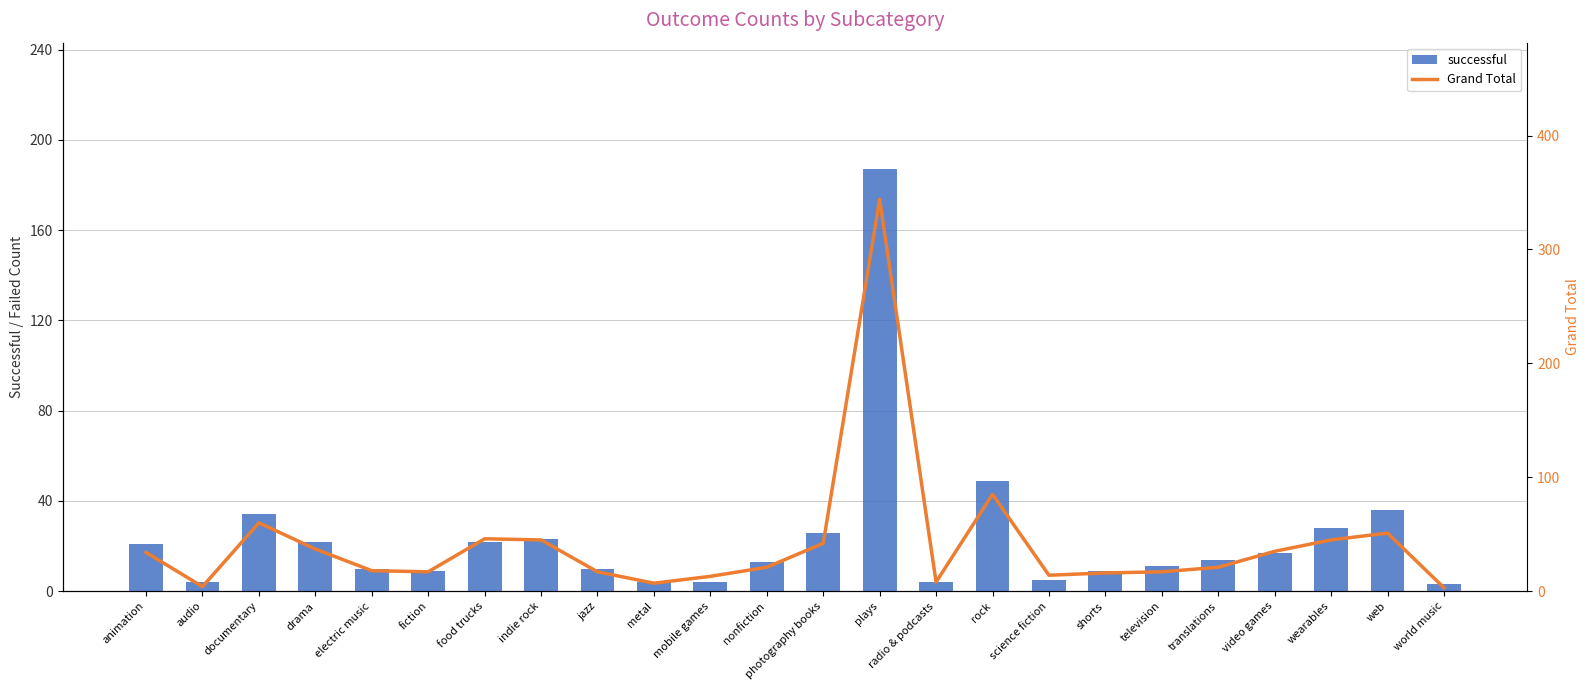

What is the label of the 20th bar from the left?

translations